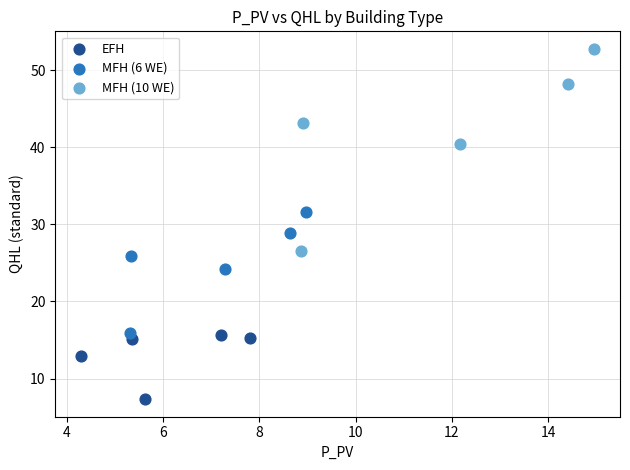

Which series reaches the minimum Y coordinate?

EFH